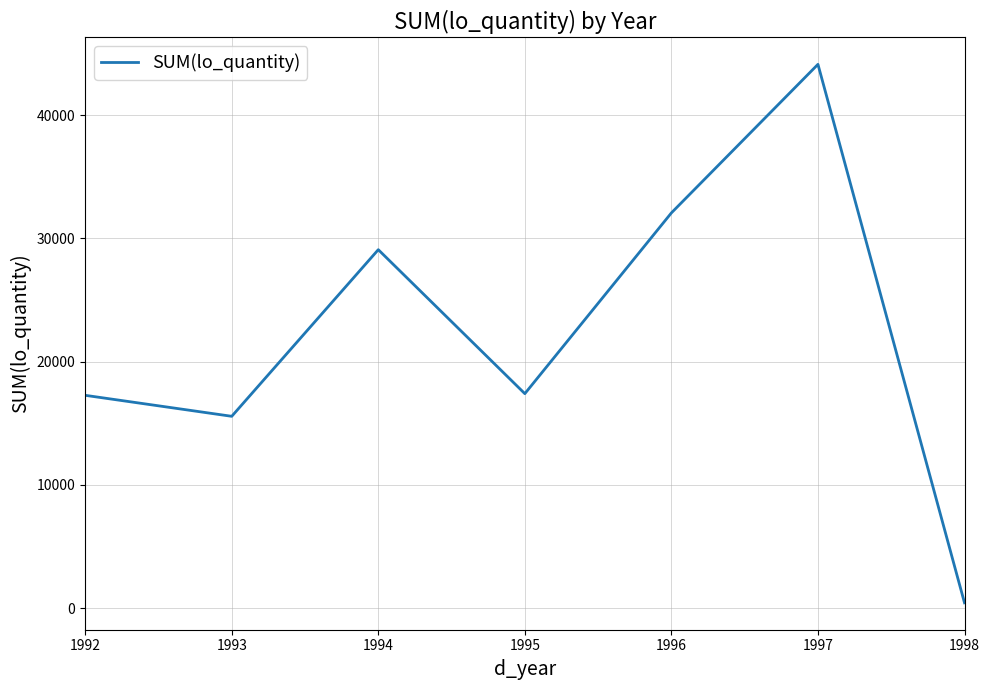

How many interior local peaks (higher than both neighbors) does the data have?

2